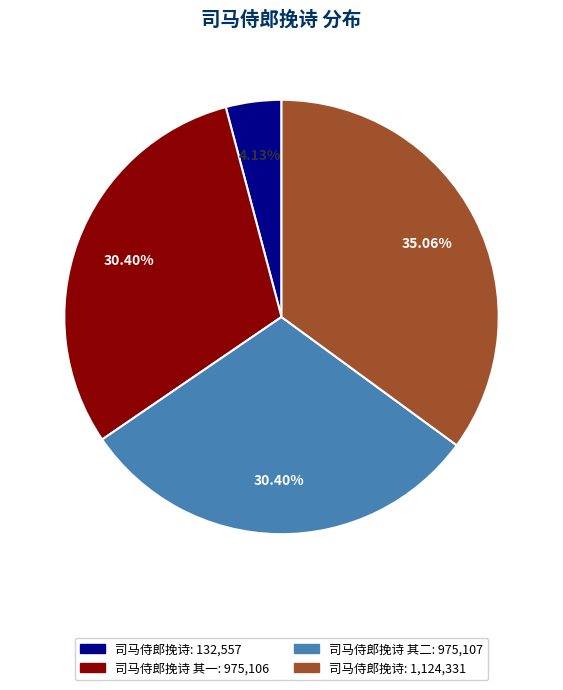

Is there any slice that represents more than half of the pie?

No